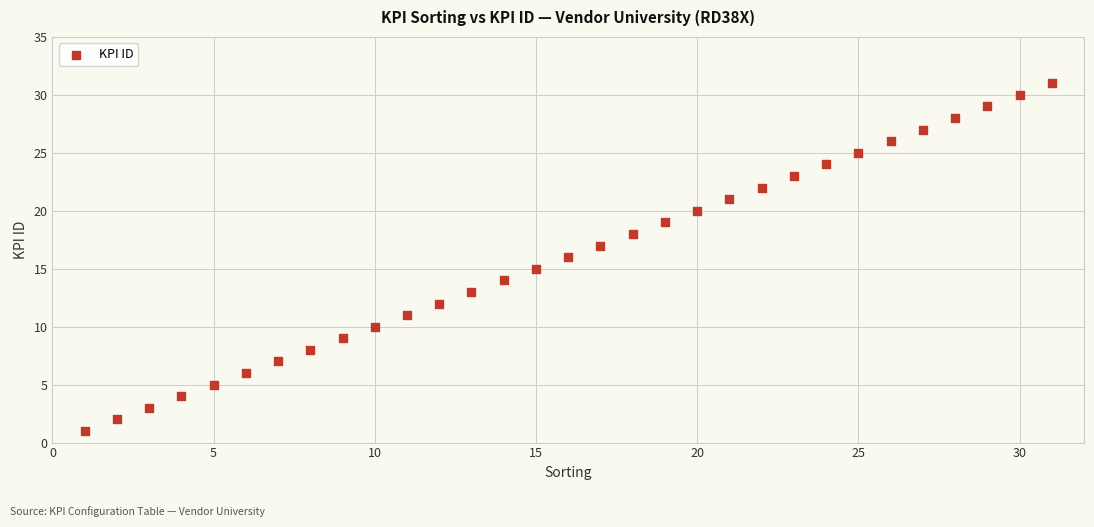

What is the range of Y values (max minus min)?

30